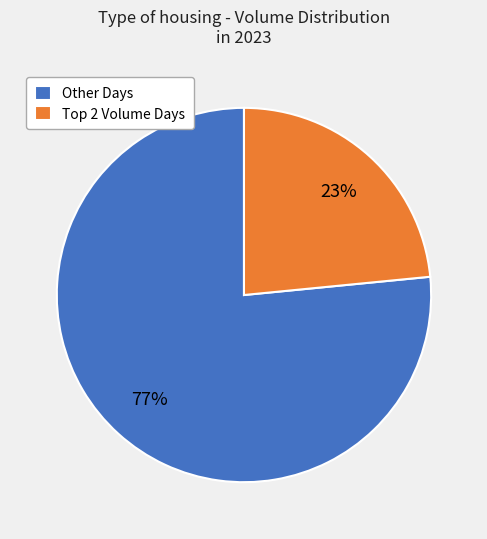

What percentage is the Other Days slice, to the nearest percent?

77%